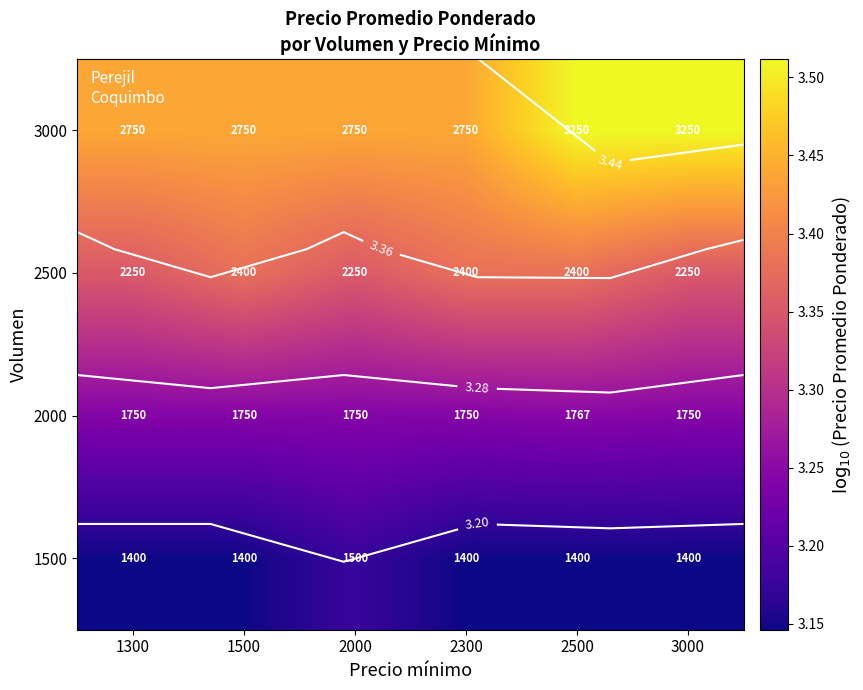

What is the spread (max minus min) of values at 2300?

0.3